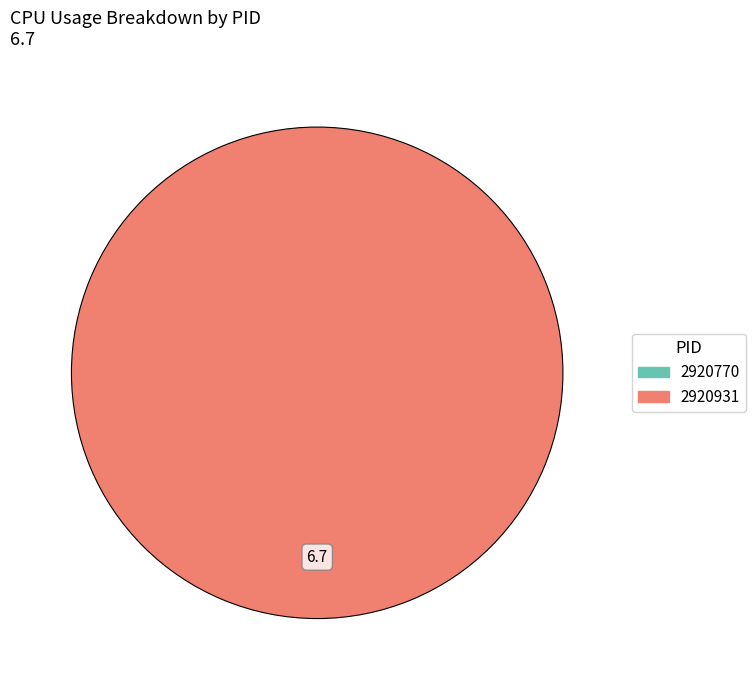

To the nearest percent, what is the difference between the 2920770 and 2920931 slice percentages?

100%